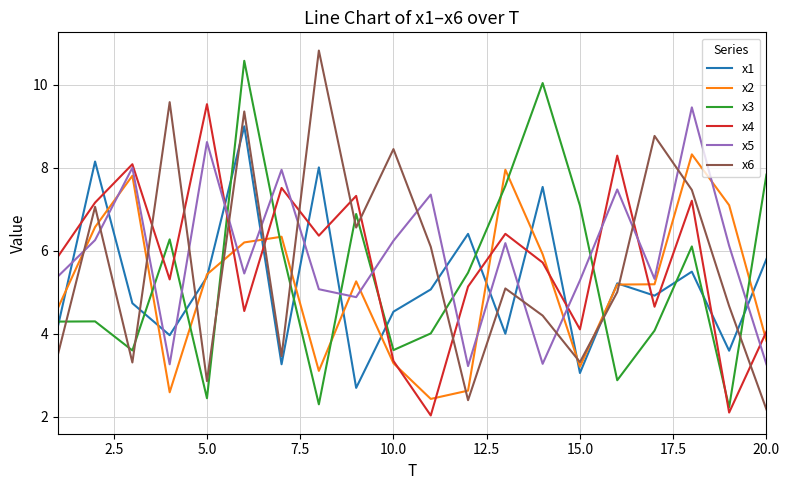

Which series has the largest total across all categories?

x5